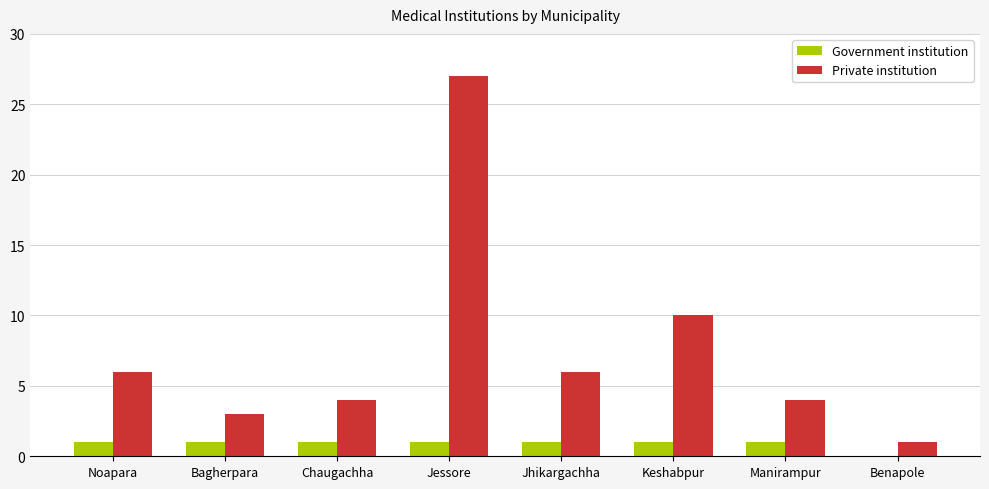

What are all the series names shown in the legend?

Government institution, Private institution